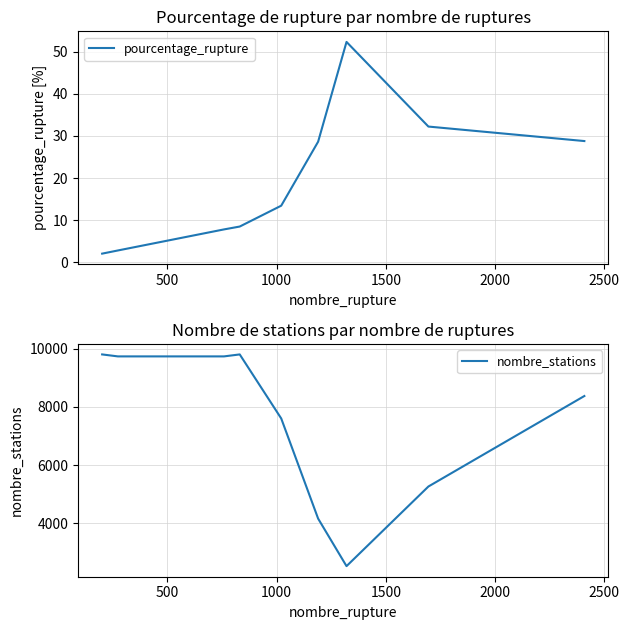

How many interior local peaks does the pourcentage_rupture series have?

1